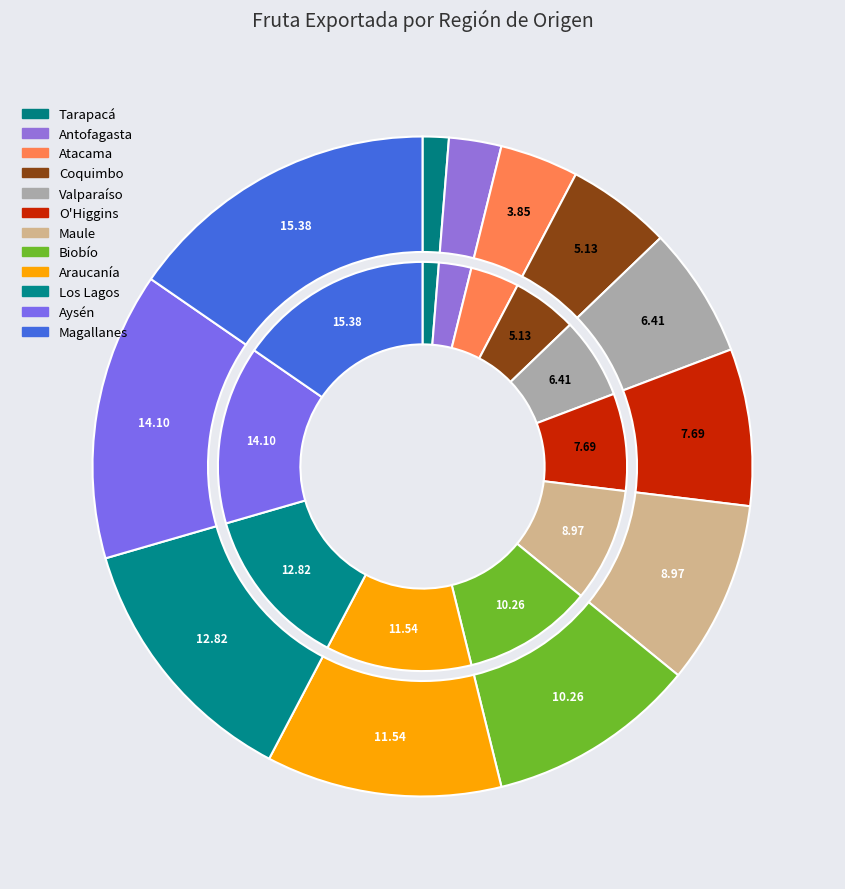

Is it true that Los Lagos is 13% of the pie?

True